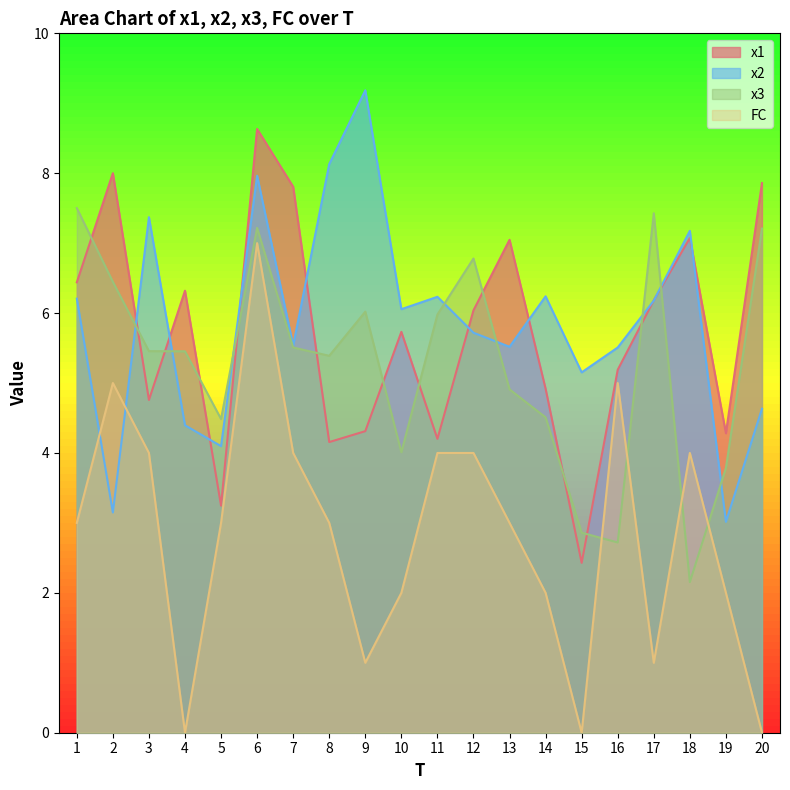

How many intersections are there between x2 and FC?

2